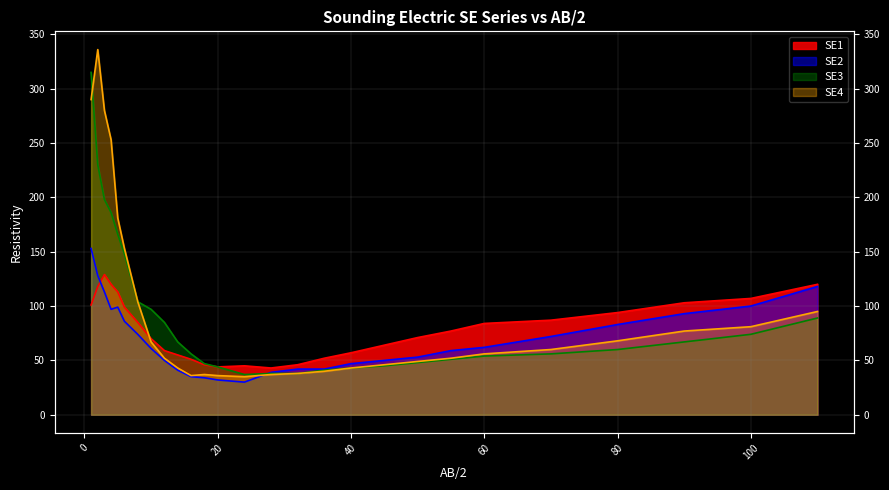

How many values in the SE3 series exceed 60?

13